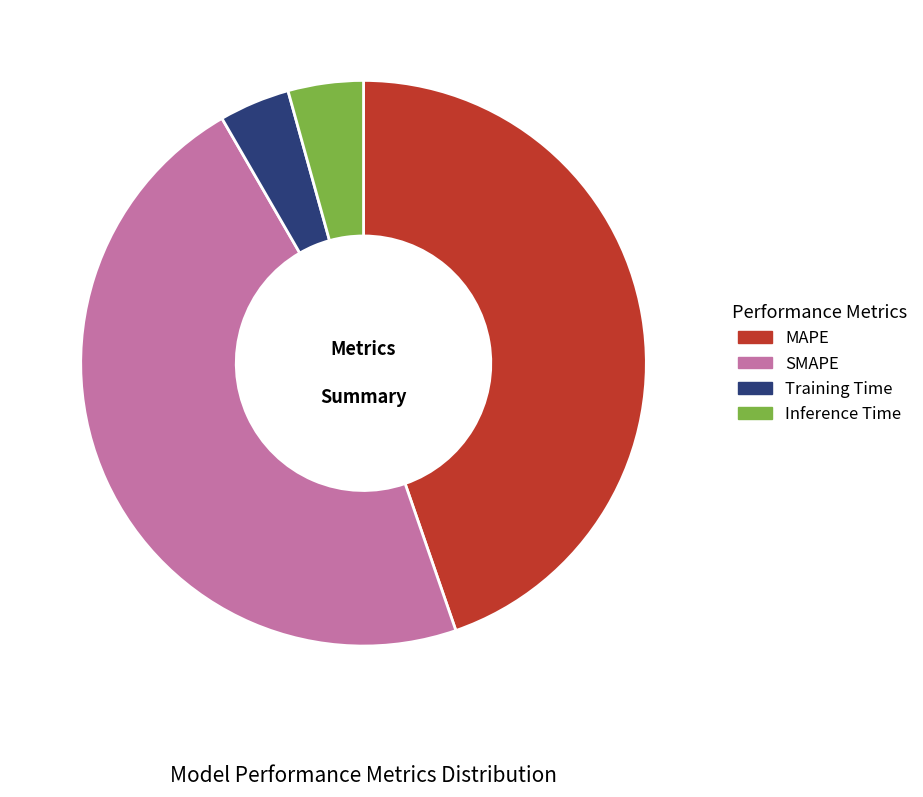

Which slice is the largest?

SMAPE